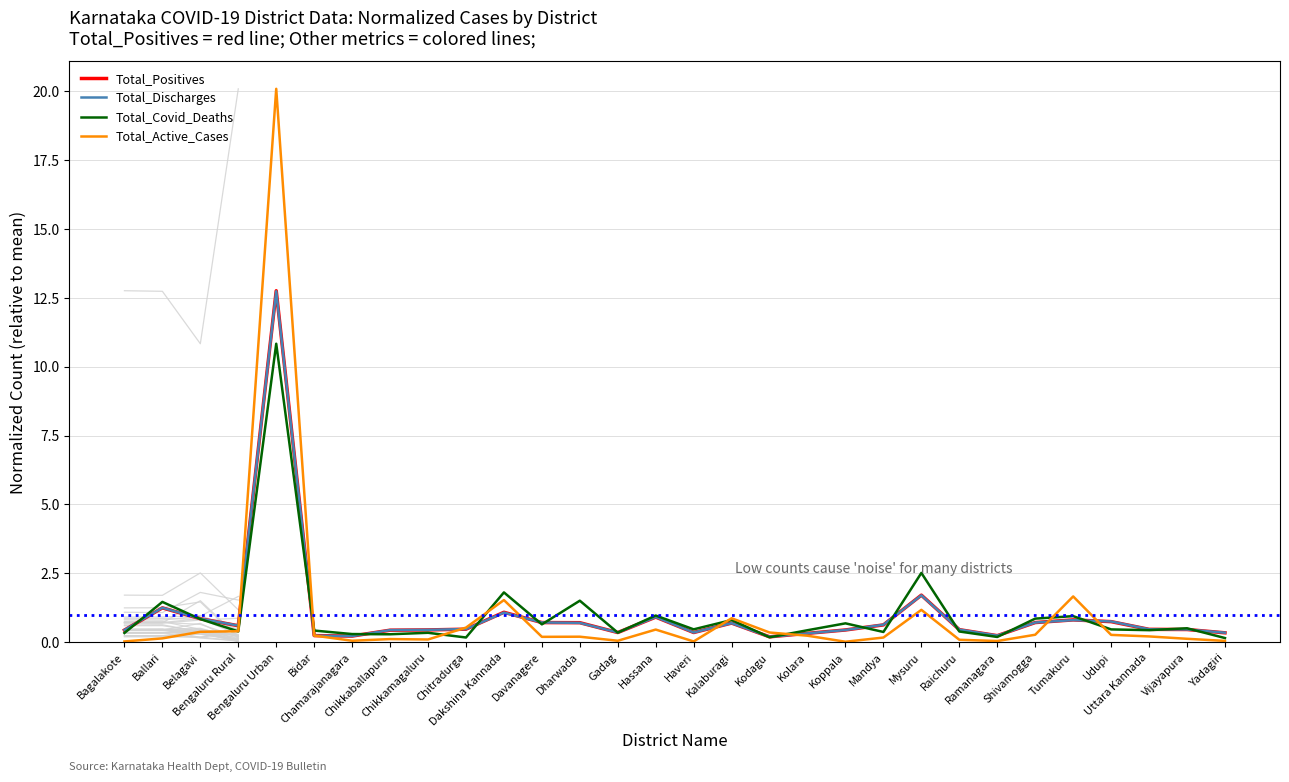

What is the label of the 19th point from the left?

Kolara